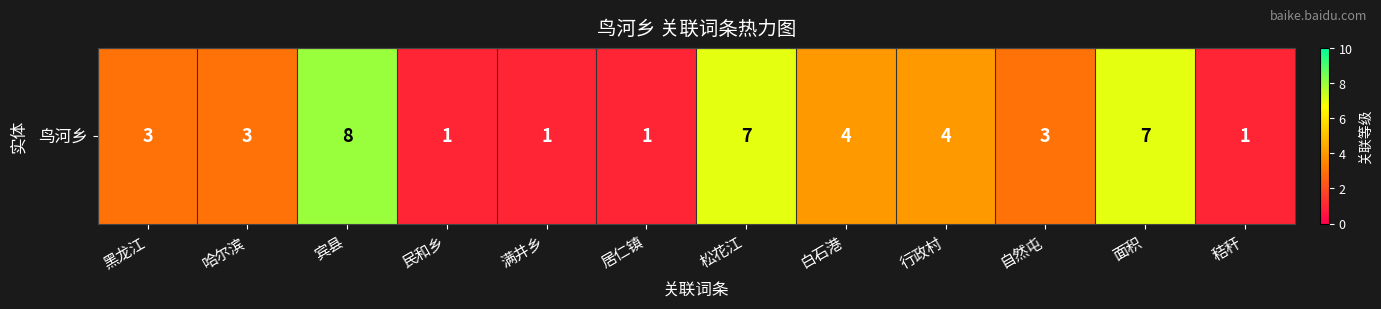

How many values exceed 3?

5